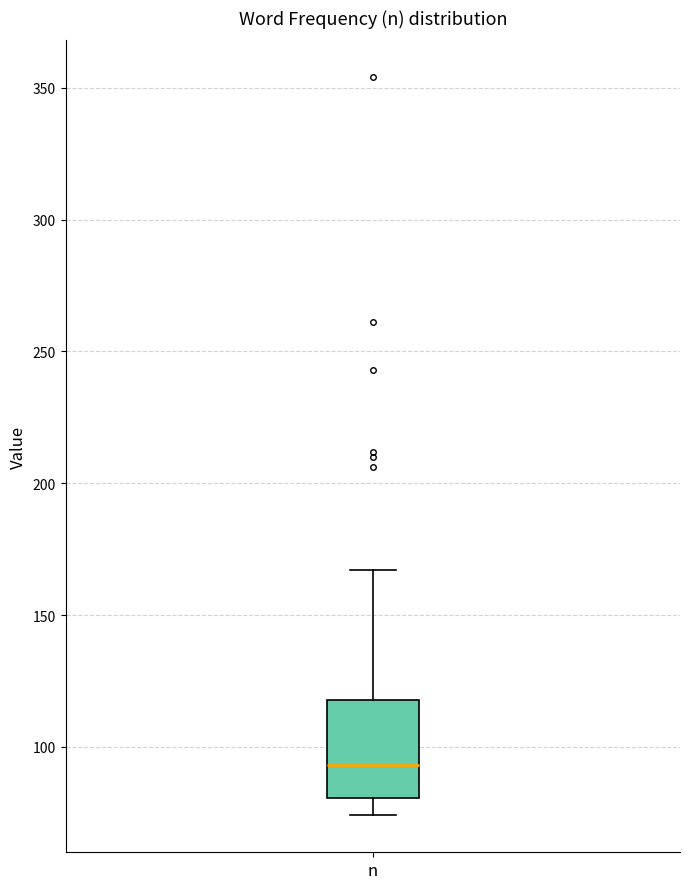

Transcribe this box plot: give where the median line is, the range the box spans, and where the two whiskers end, as read against the y-axis. The values are not printed on the chart, so give them approximately, as read against the axis.

median 95, box 80 to 120, whiskers 75 to 165